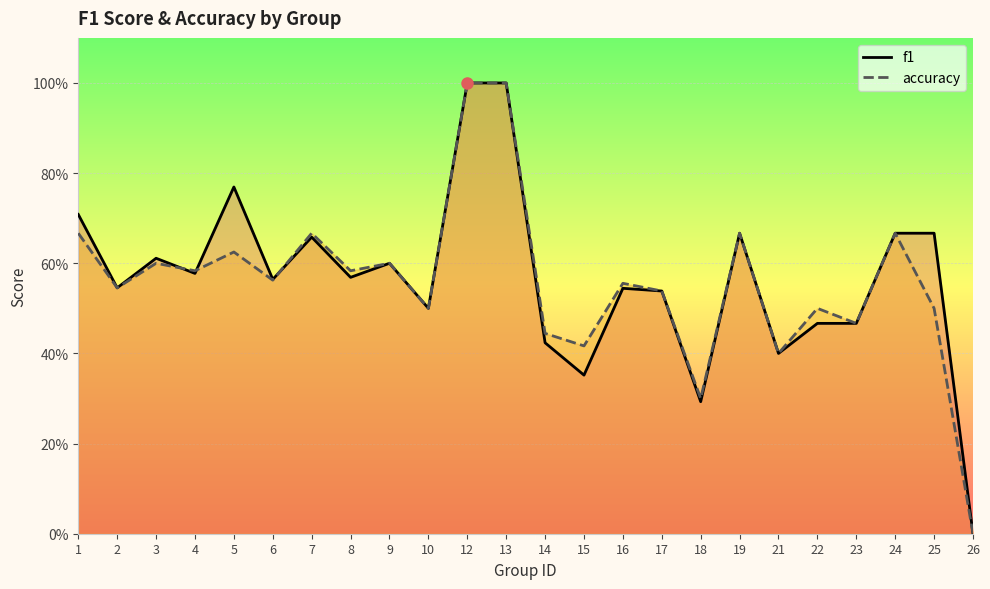

At which label is accuracy closest to 0?

26